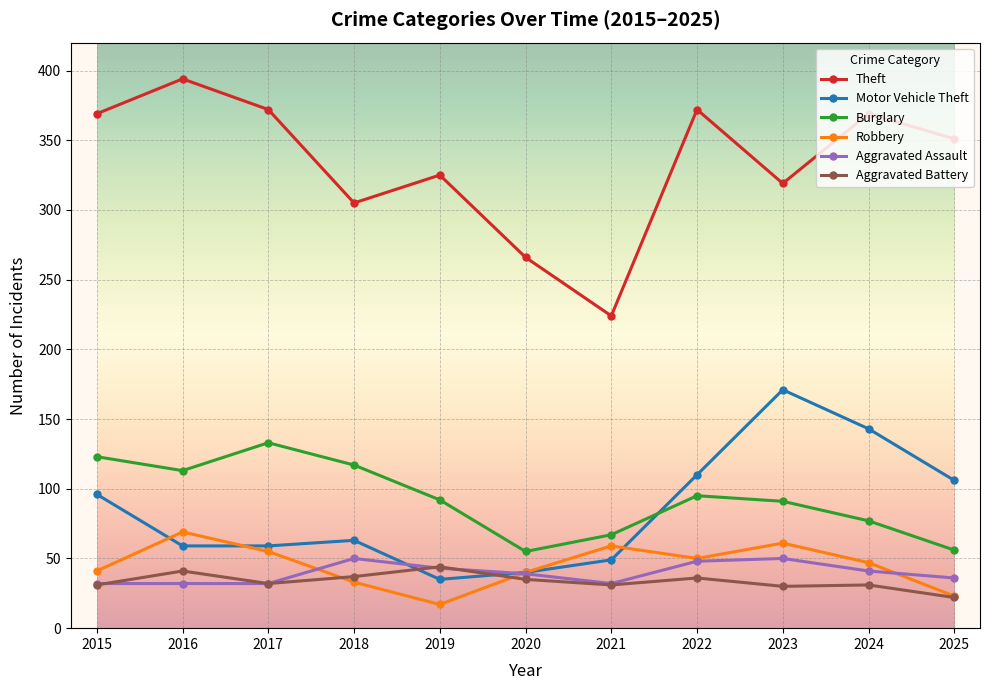

How many interior local peaks does the Theft series have?

4